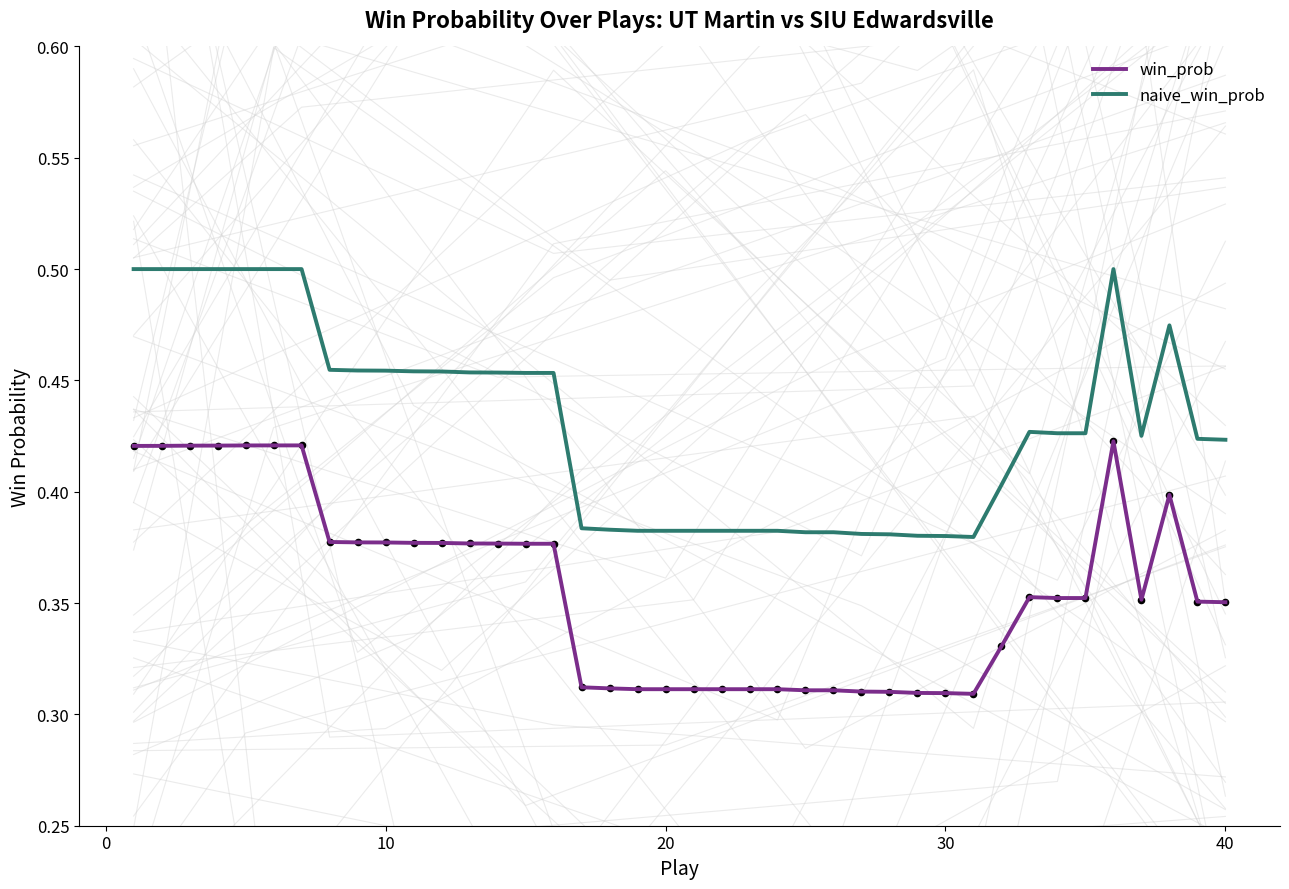

What are all the series names shown in the legend?

win_prob, naive_win_prob